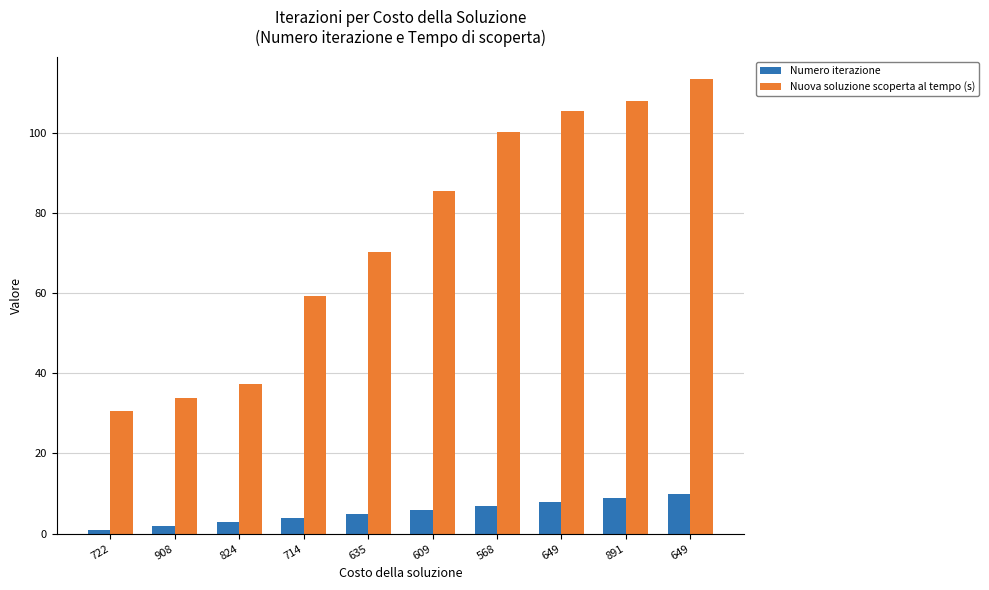

Which series has the largest total across all categories?

Nuova soluzione scoperta al tempo (s)